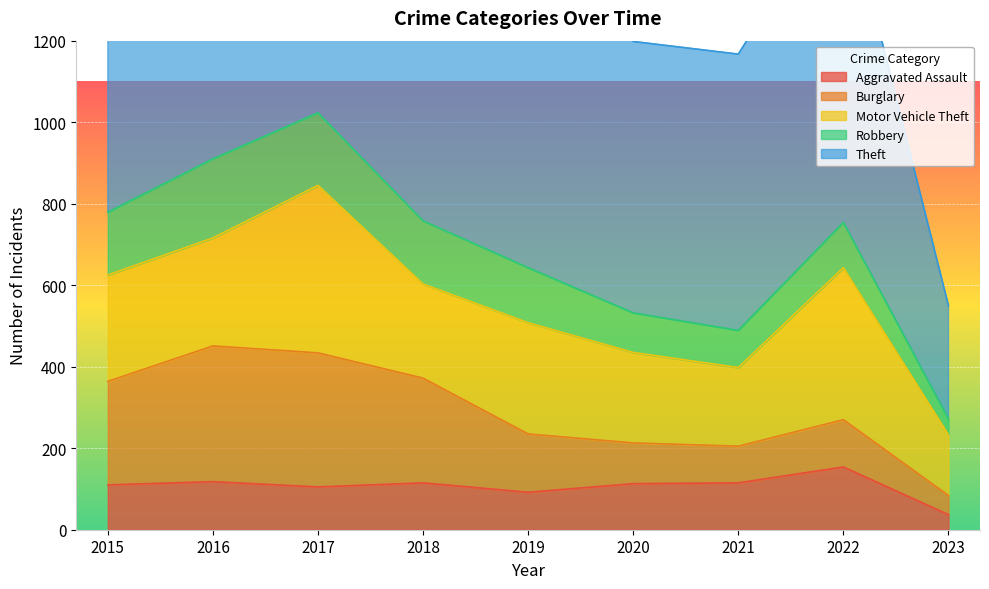

Is it true that Aggravated Assault equals 113 at 2020?

True